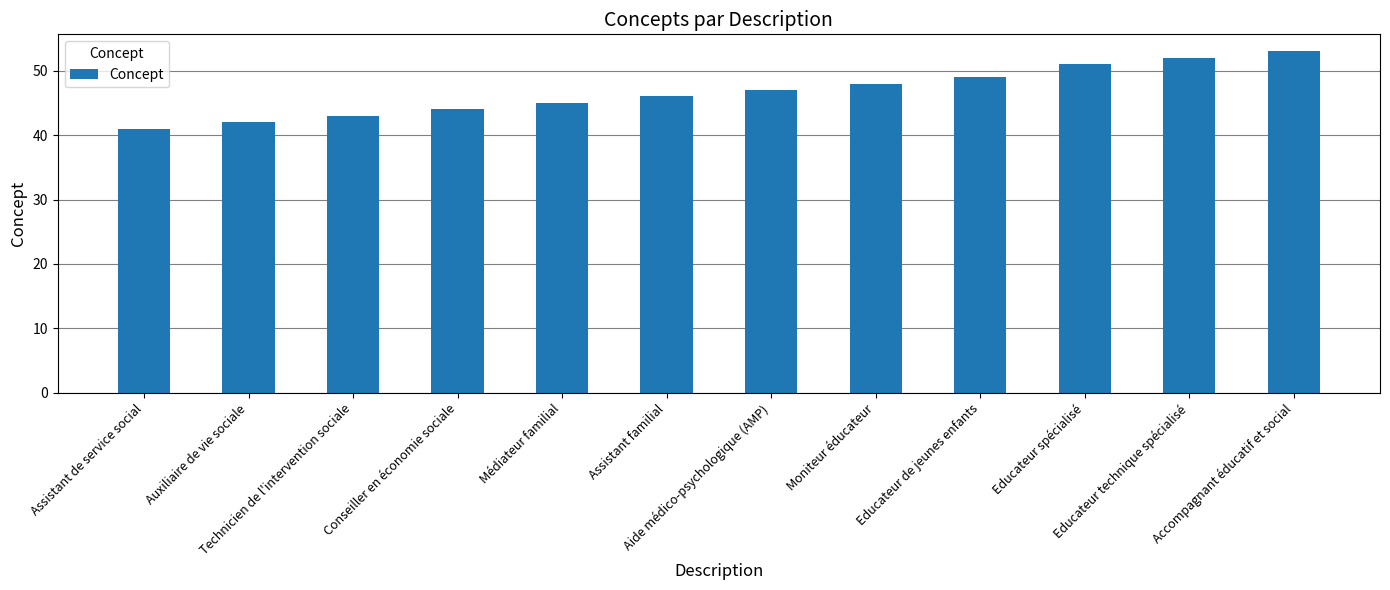

What is the difference between the values at Moniteur éducateur and Educateur technique spécialisé?

4